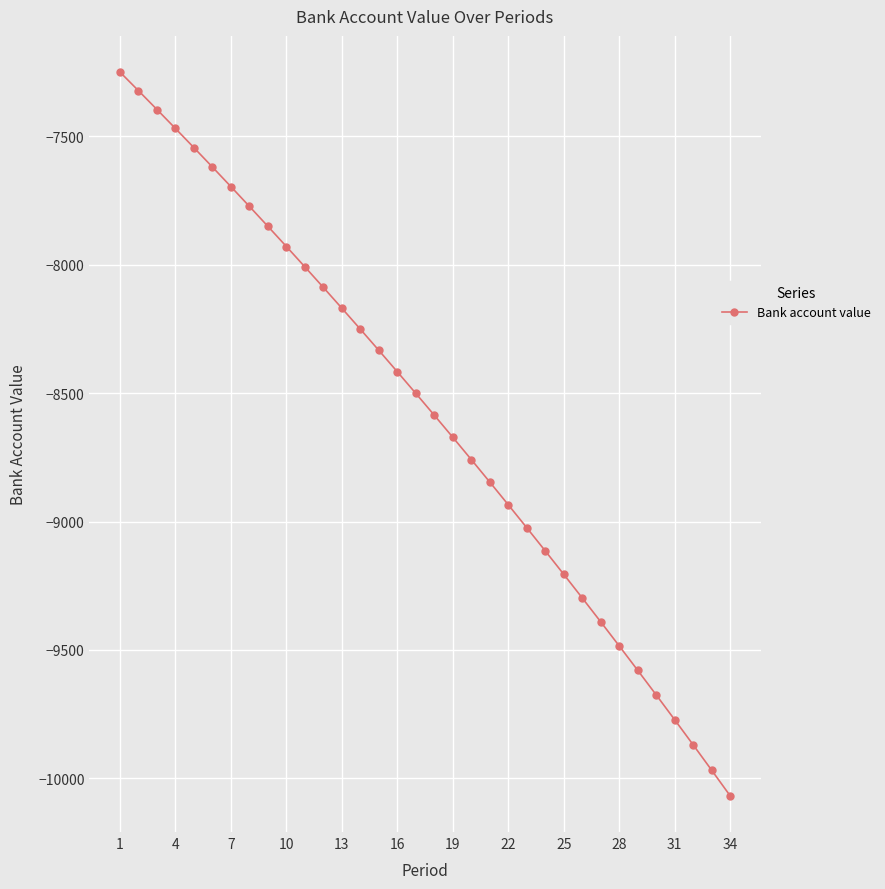

Is this an area chart (filled region under the line)?

No